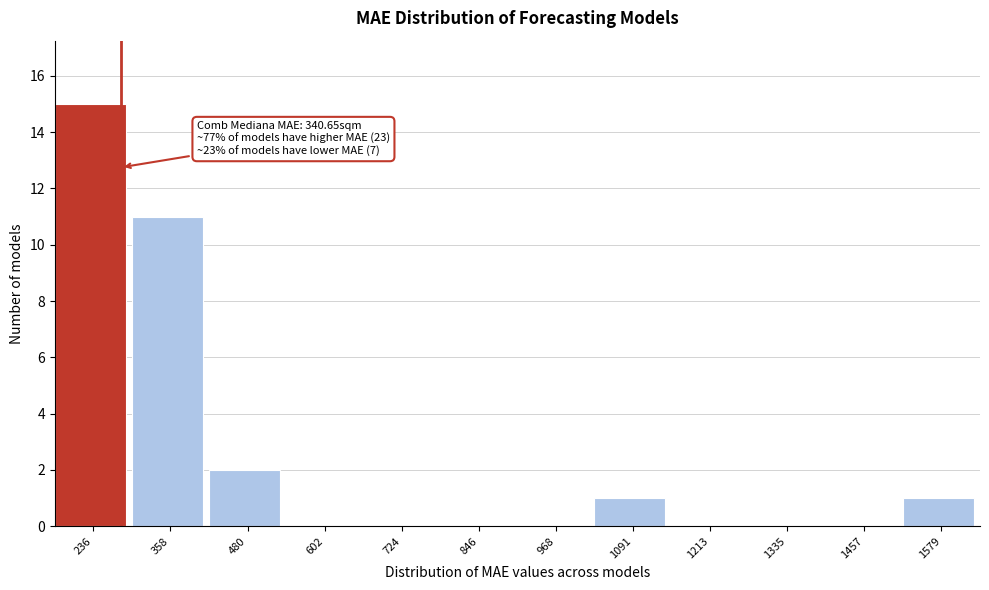

Reading left to right, what are all the values shown in this chart?

236=15	358=11	480=2	602=0	724=0	846=0	968=0	1091=1	1213=0	1335=0	1457=0	1579=1